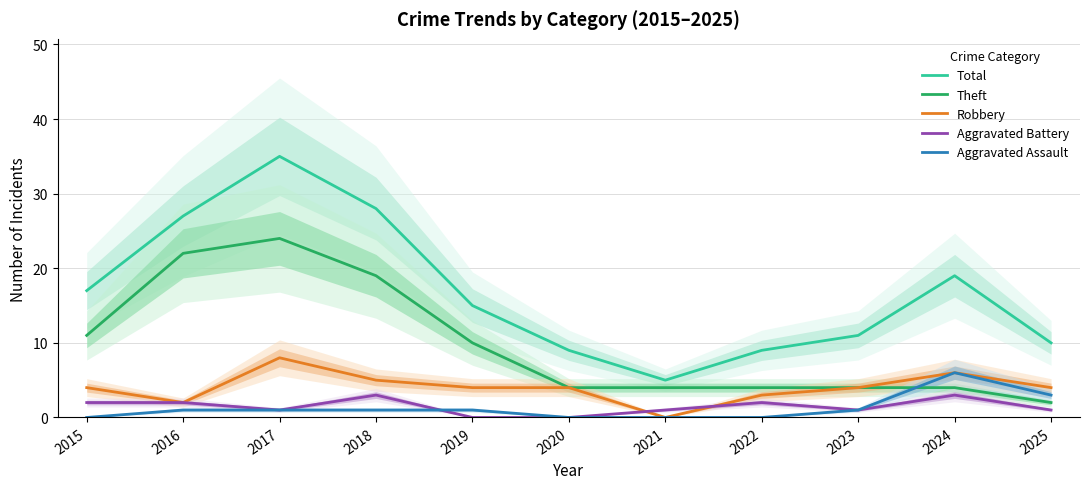

What is the maximum value shown in the chart?

35